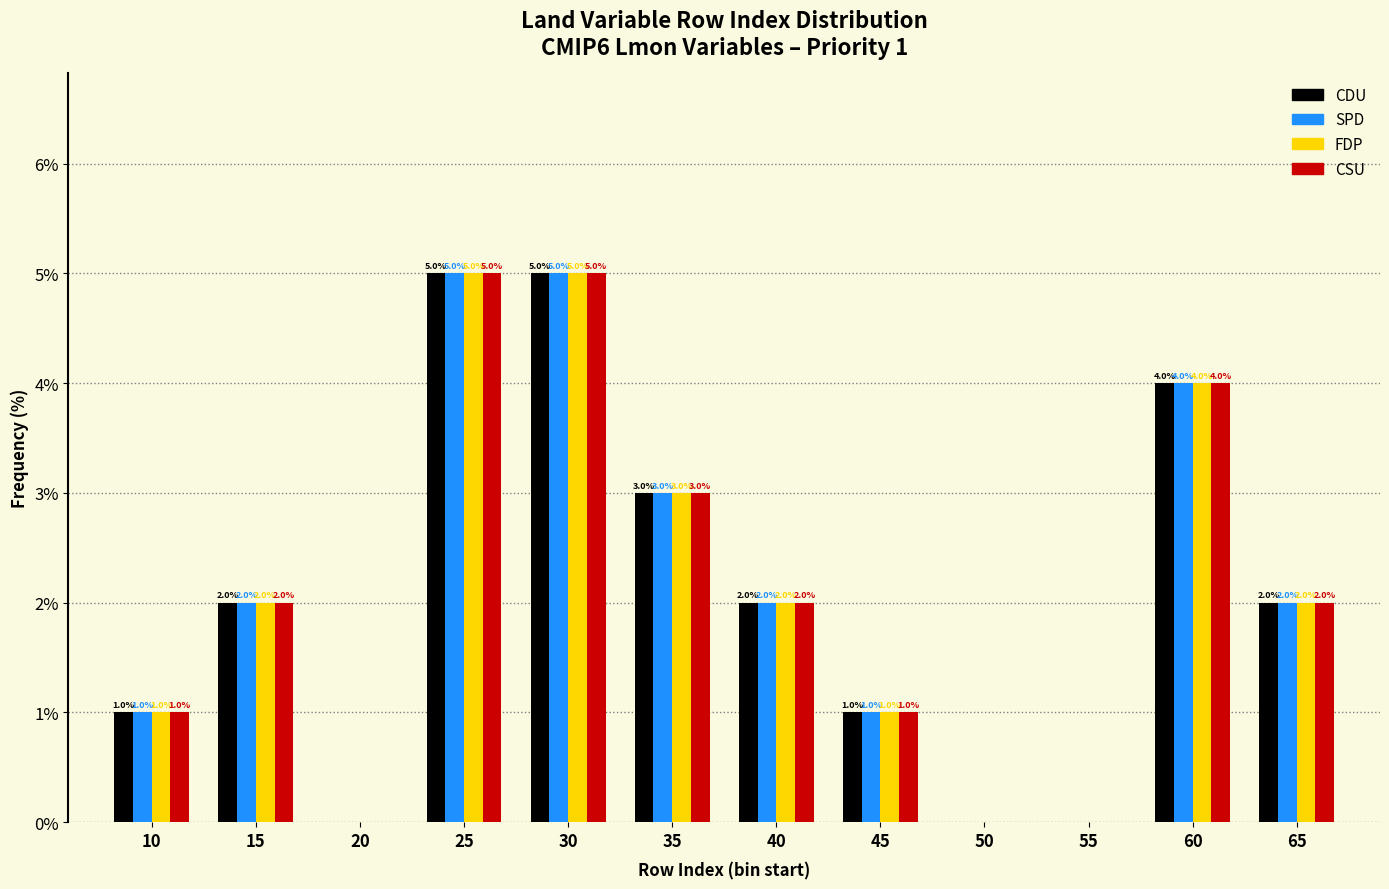

Reading left to right, what are all the values shown in this chart?

CDU: 10=1	15=2	20=0	25=5	30=5	35=3	40=2	45=1	50=0	55=0	60=4	65=2
SPD: 10=1	15=2	20=0	25=5	30=5	35=3	40=2	45=1	50=0	55=0	60=4	65=2
FDP: 10=1	15=2	20=0	25=5	30=5	35=3	40=2	45=1	50=0	55=0	60=4	65=2
CSU: 10=1	15=2	20=0	25=5	30=5	35=3	40=2	45=1	50=0	55=0	60=4	65=2